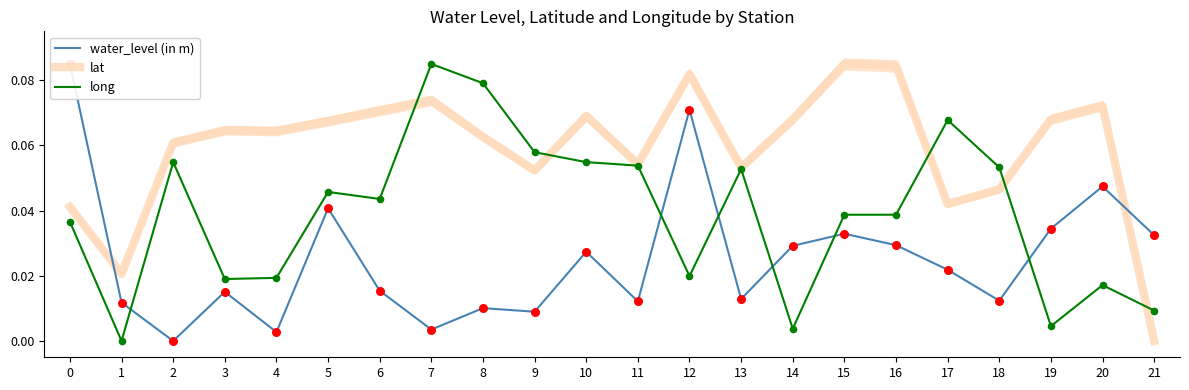

At how many categories does at least one series exceed 0?

22